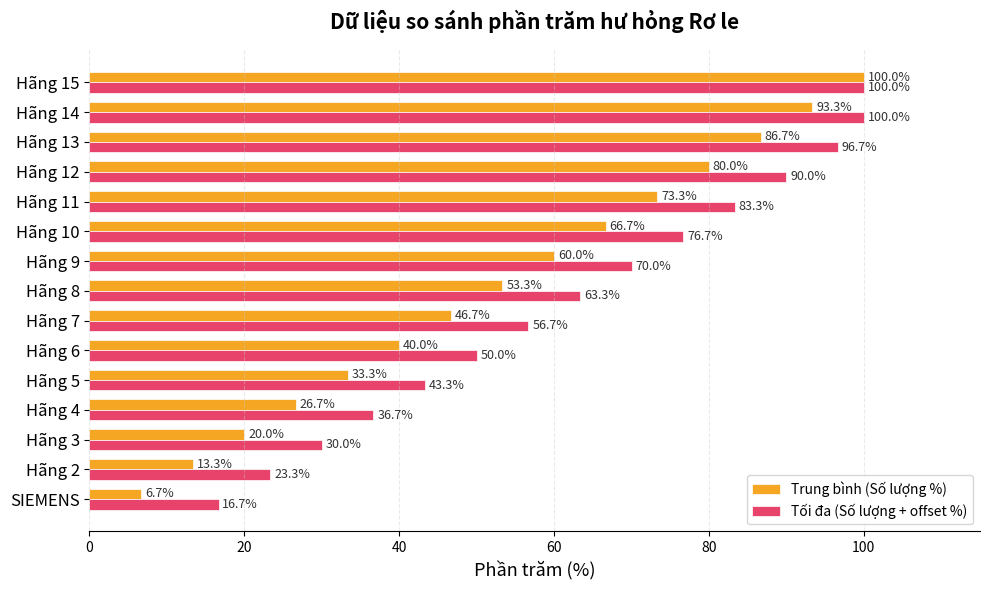

What is the highest value of the Trung bình (Số lượng %) series?

100.0